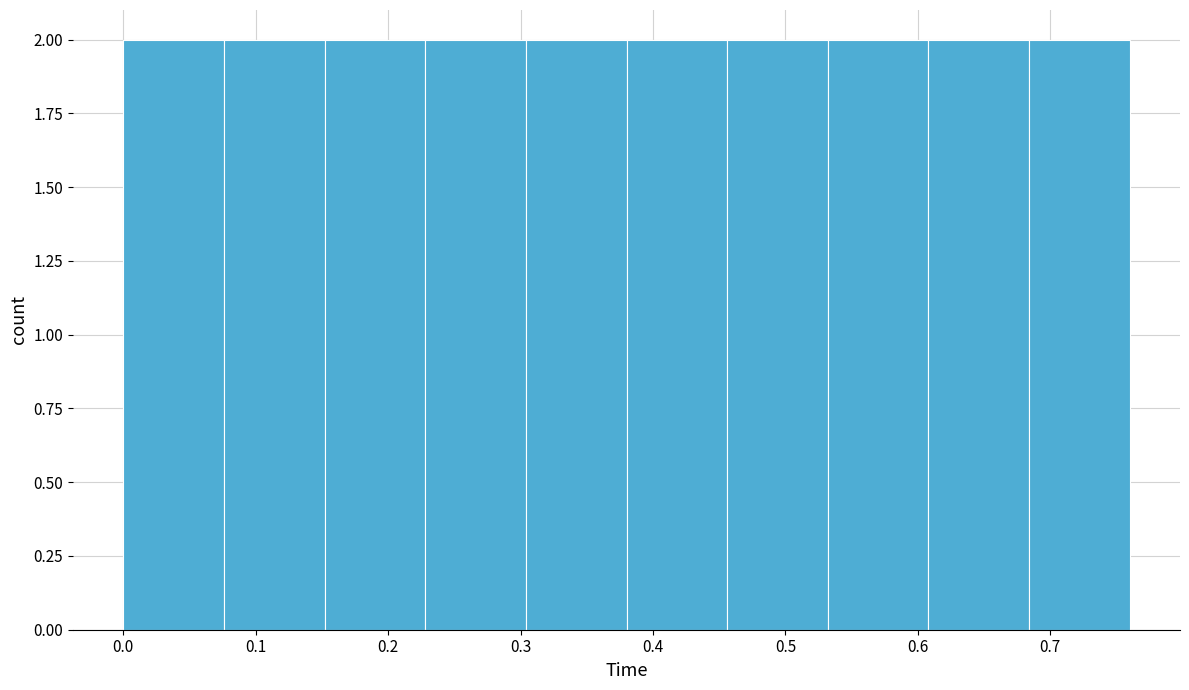

How tall is the bar that spans 0.000 to 0.076 on the x-axis? Neither the bar edges nor the heights are printed on the chart, so give them approximately, as read against the axes.

2